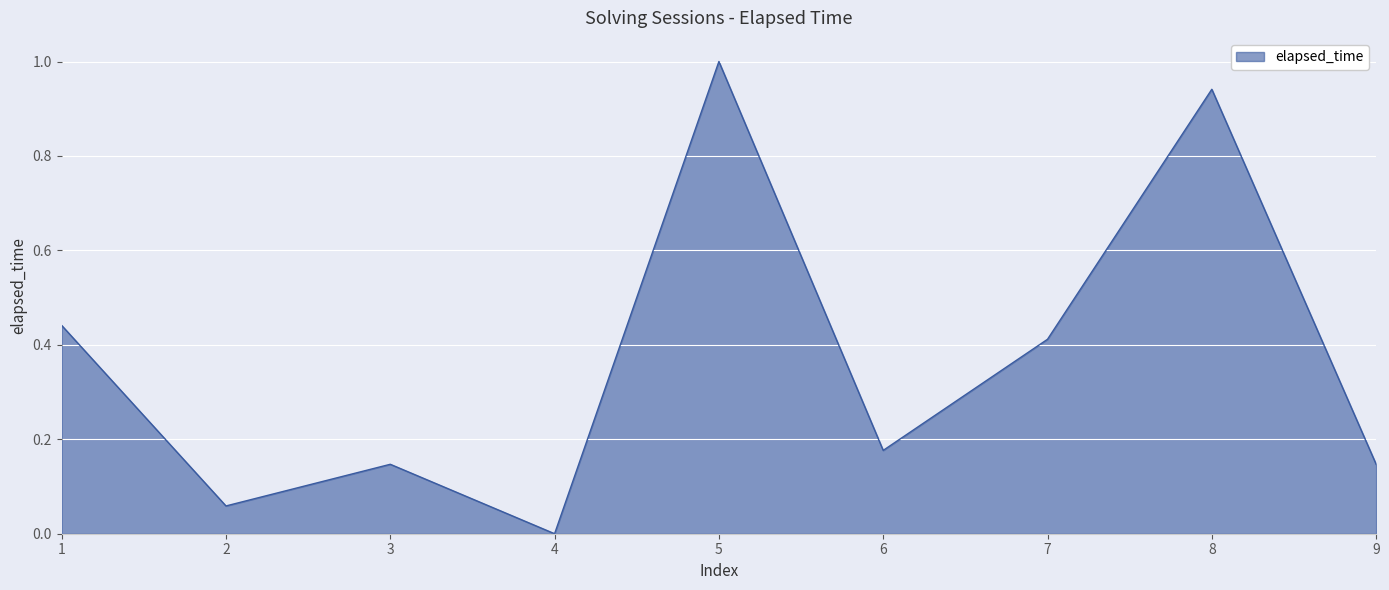

Between 7 and 2, which is larger?

7